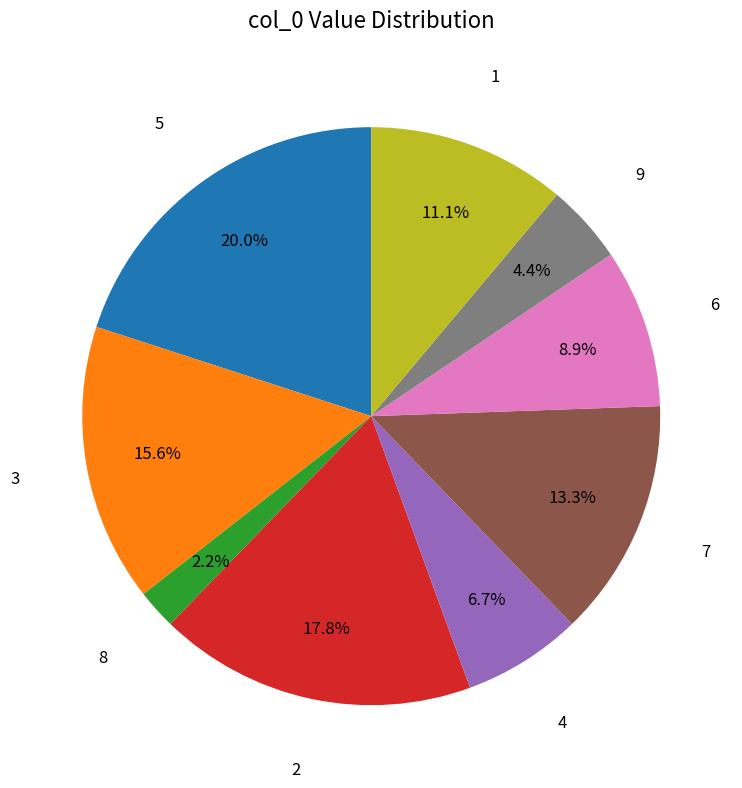

Does 3 account for over 50% of the chart?

No